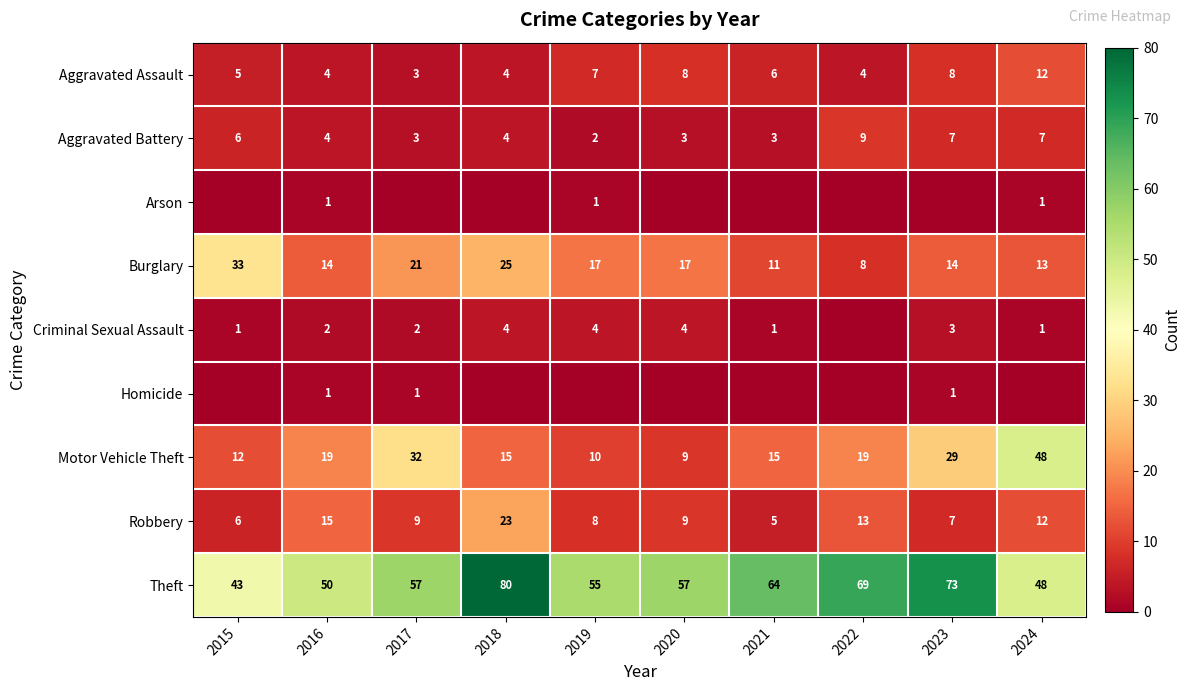

What is the total value across all series at 2016?

110